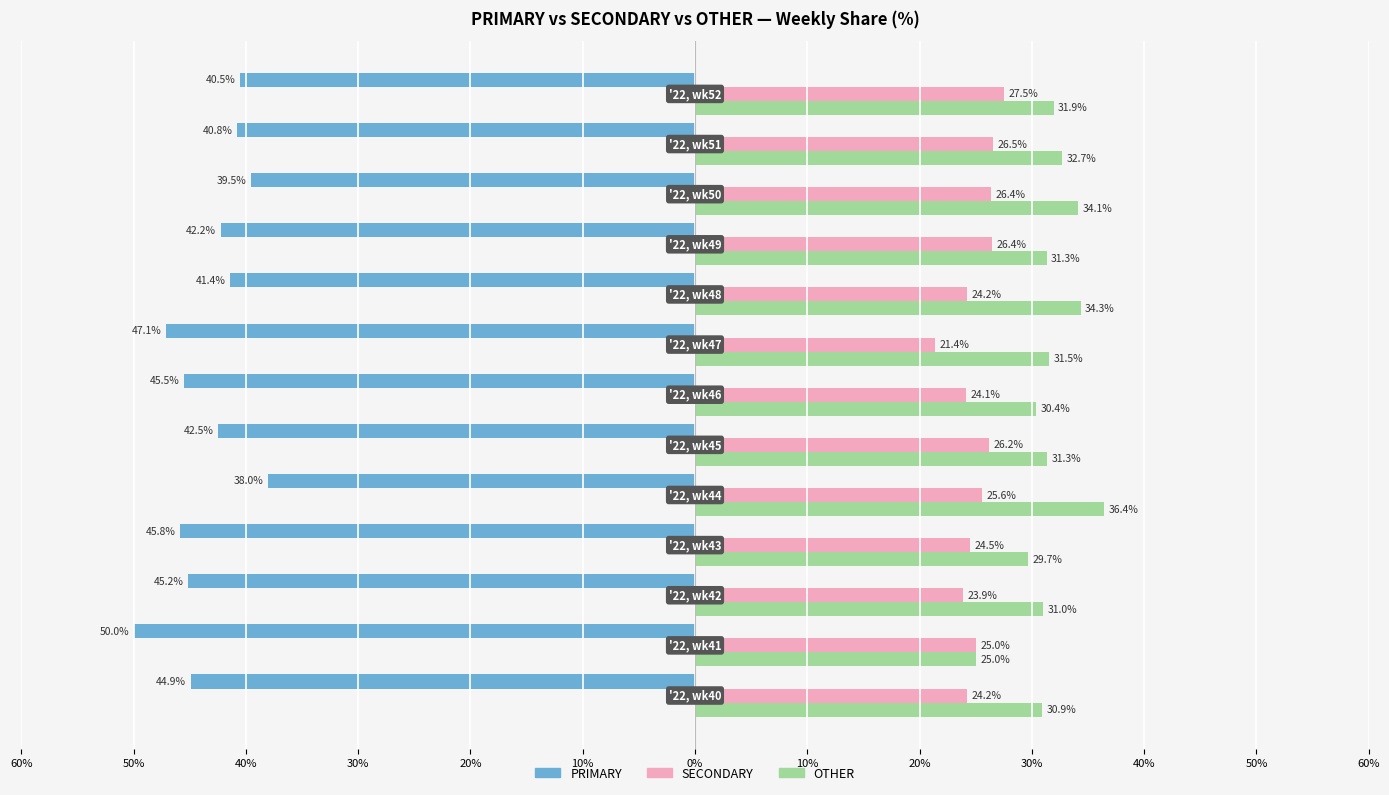

What is the sum of all PRIMARY values?

-563.6